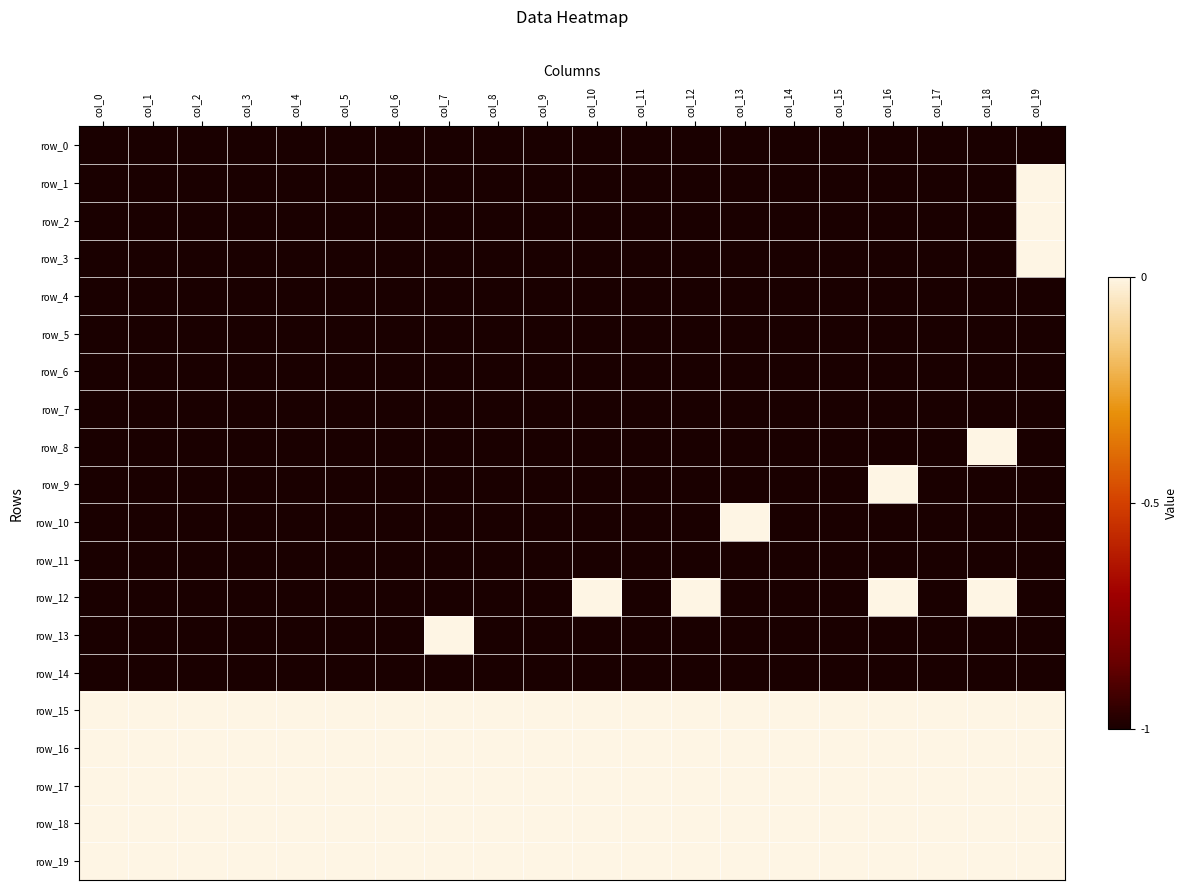

List the series in order of their peak value, highest first.

row_1, row_2, row_3, row_8, row_9, row_10, row_12, row_13, row_15, row_16, row_17, row_18, row_19, row_0, row_4, row_5, row_6, row_7, row_11, row_14